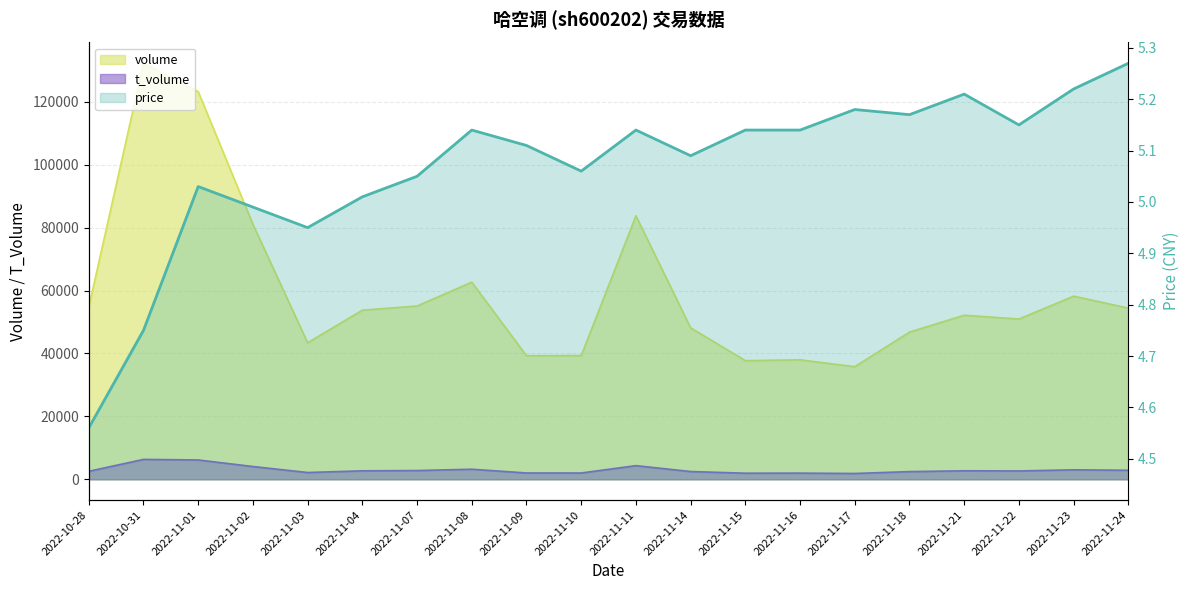

True or false: the data shows 4.6 at 2022-10-28.

True